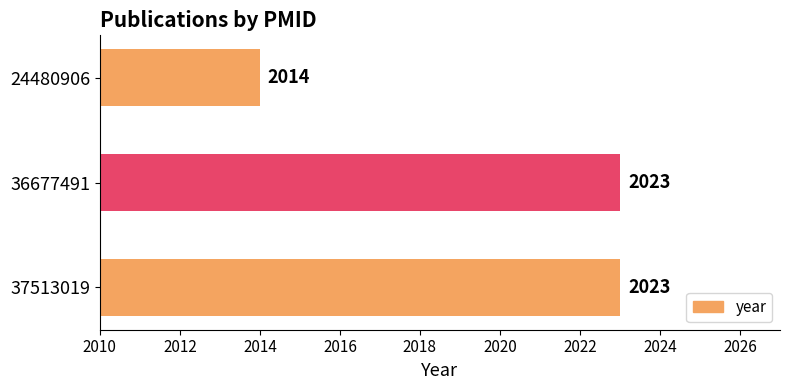

Is it true that the value at 36677491 is 2023?

True